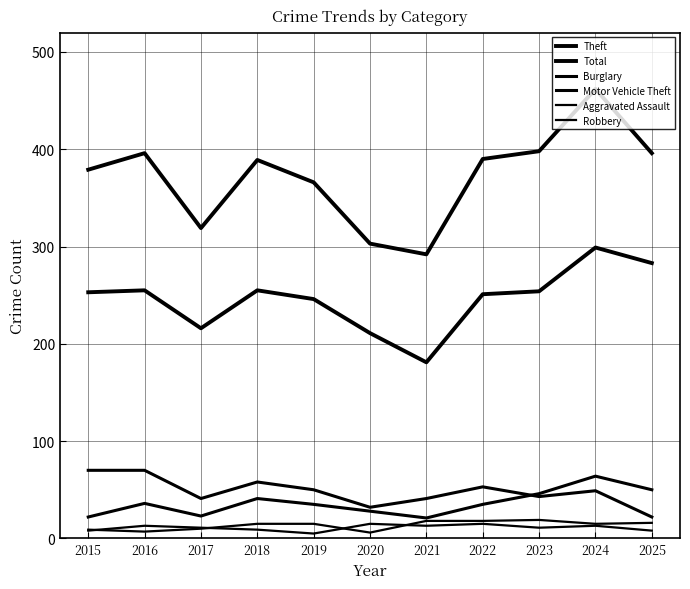

Which category has the lowest value across all series?

2019